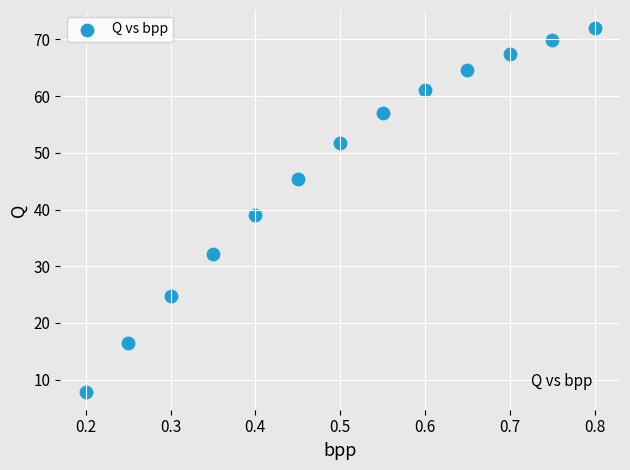

What is the range of X values (max minus min)?

0.6